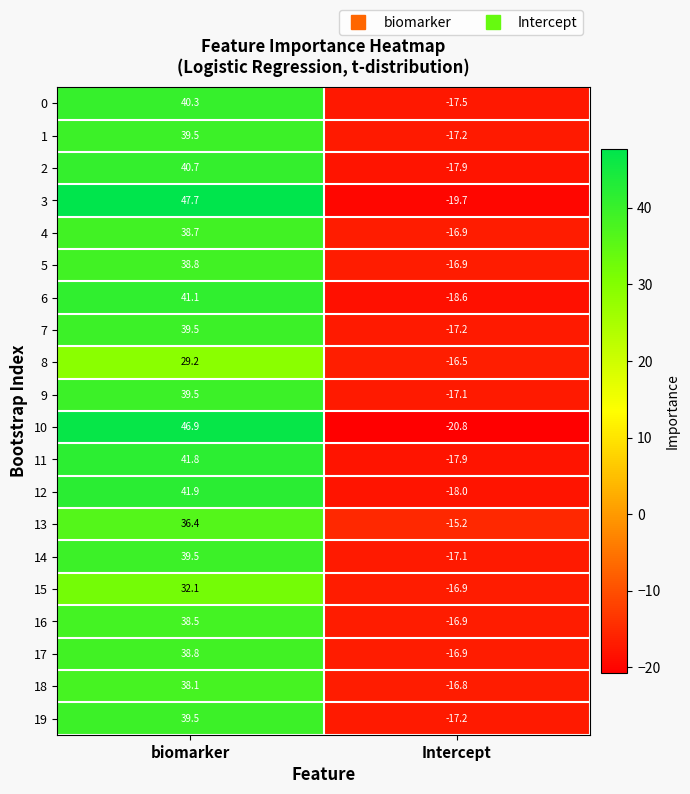

How many values in the 18 series are below 38?

1